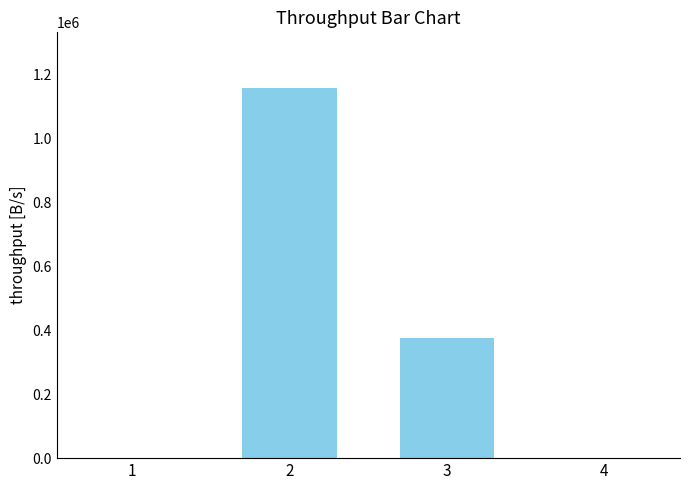

What is the sum of all values?

1536447